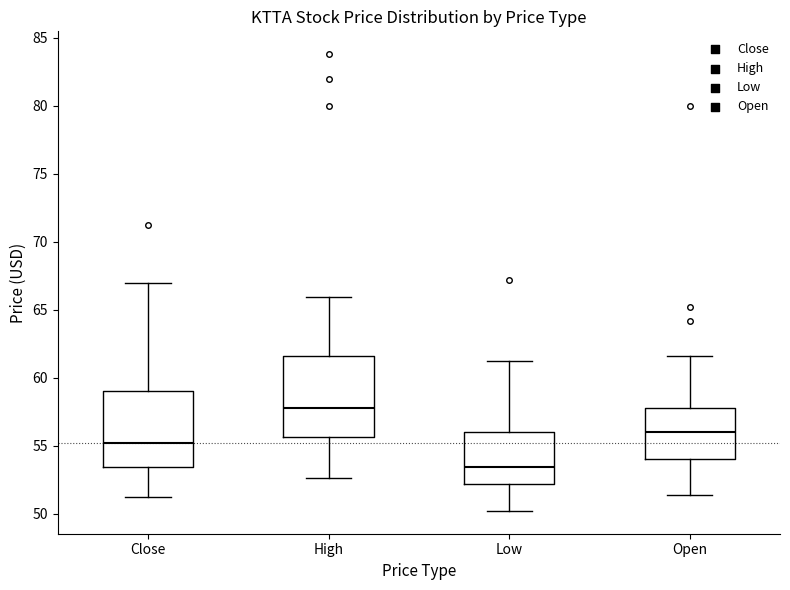

Reading left to right, read every box against the y-axis: the position of its median line, the range the box covers, and the ends of its whiskers. The values are not printed on the chart, so give them approximately, as read against the axis.

Close: median 55.0, box 53.5 to 59.0, whiskers 51.0 to 67.0
High: median 58.0, box 55.5 to 61.5, whiskers 52.5 to 66.0
Low: median 53.5, box 52.0 to 56.0, whiskers 50.0 to 61.0
Open: median 56.0, box 54.0 to 58.0, whiskers 51.5 to 61.5